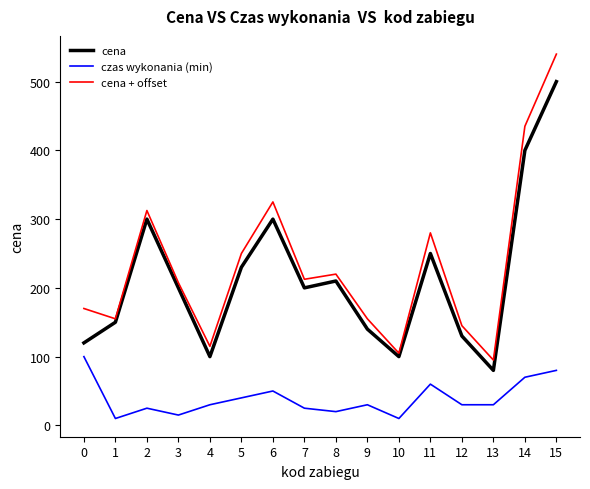

What is the total value across all series at 3?

422.5